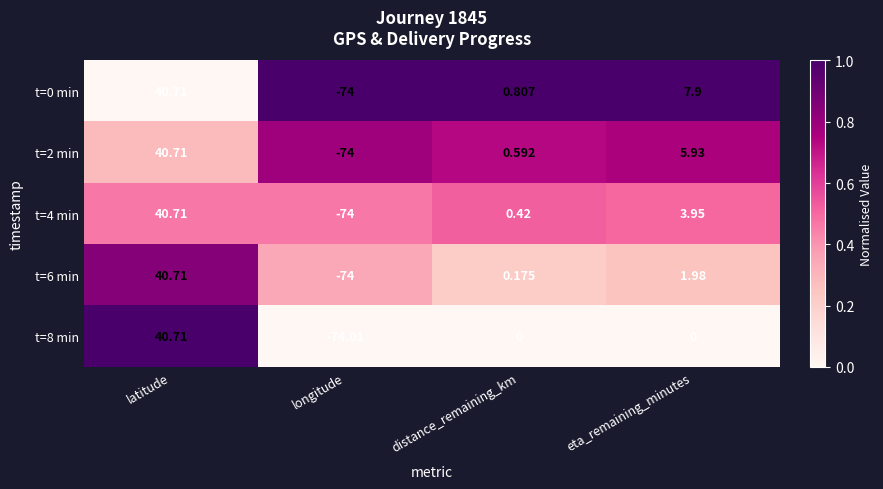

At how many categories does at least one series exceed 0?

3